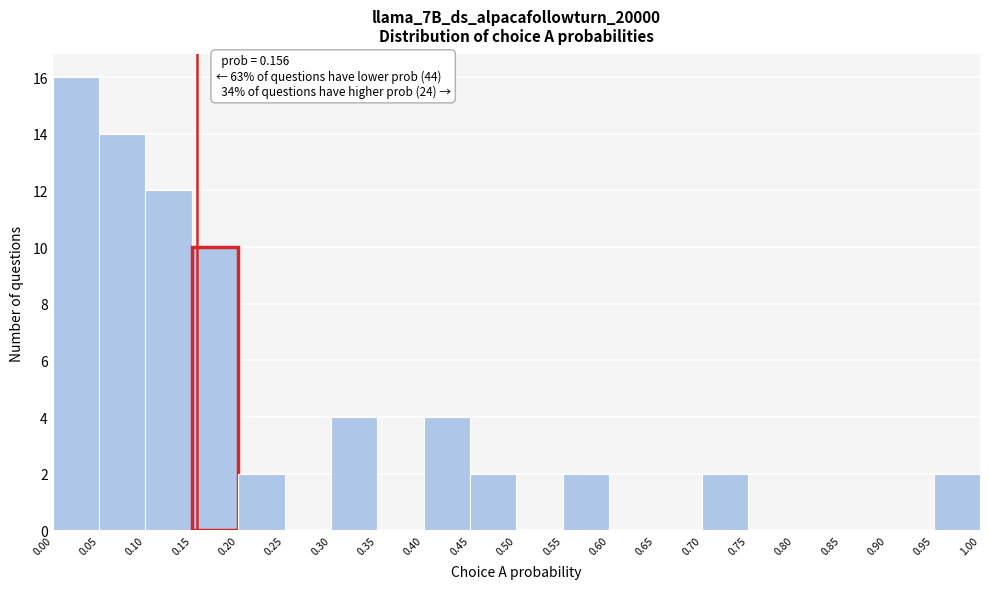

Over which range of the x-axis is the bar tallest?

0.00 to 0.05